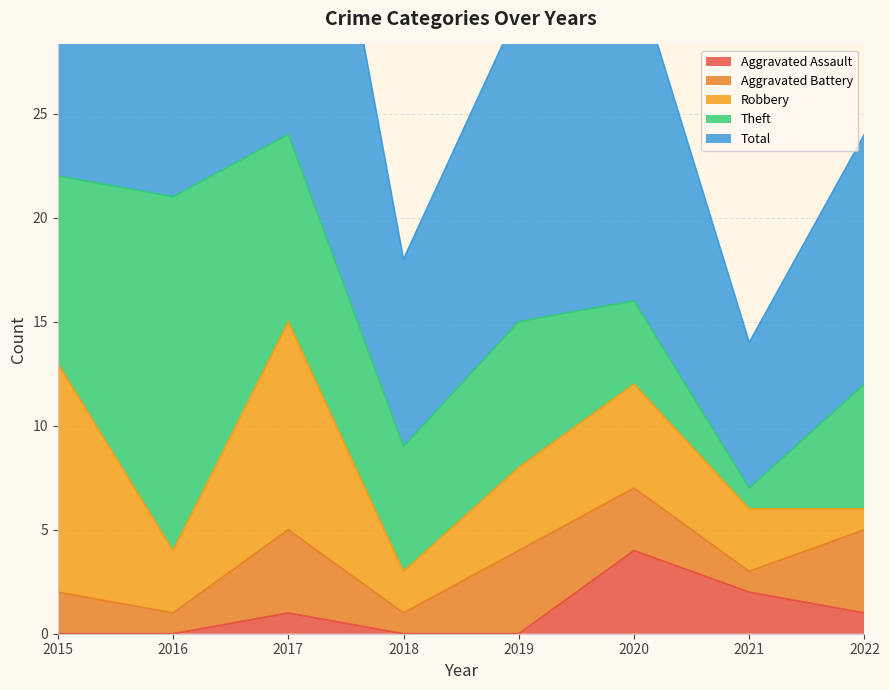

True or false: Aggravated Battery and Total intersect in this chart.

False